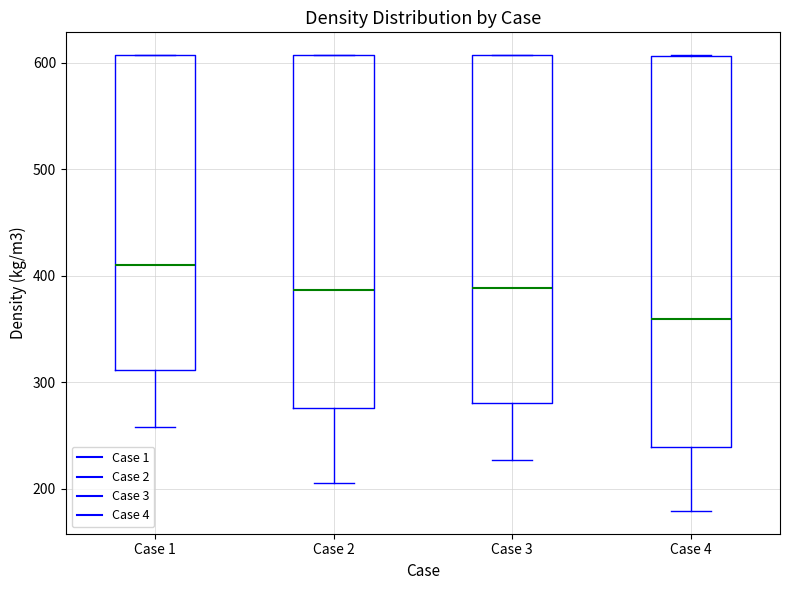

Reading left to right, transcribe this box plot: for each box, give where its median line is, the range the box spans, and where its two whiskers end, as read against the y-axis. The values are not printed on the chart, so give them approximately, as read against the axis.

Case 1: median 410, box 310 to 610, whiskers 260 to 610
Case 2: median 390, box 280 to 610, whiskers 210 to 610
Case 3: median 390, box 280 to 610, whiskers 230 to 610
Case 4: median 360, box 240 to 610, whiskers 180 to 610